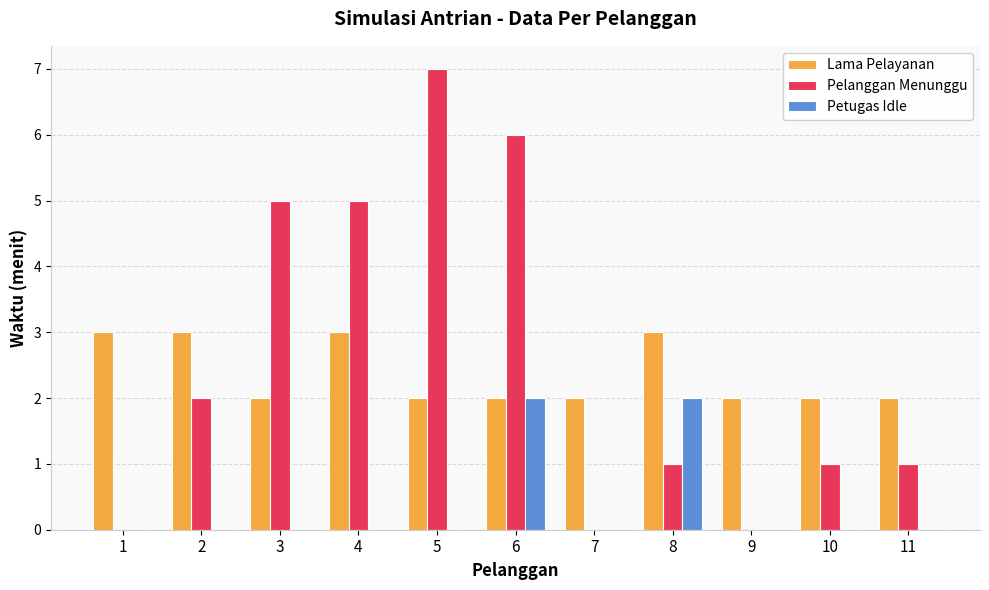

What is the sum of all Pelanggan Menunggu values?

28